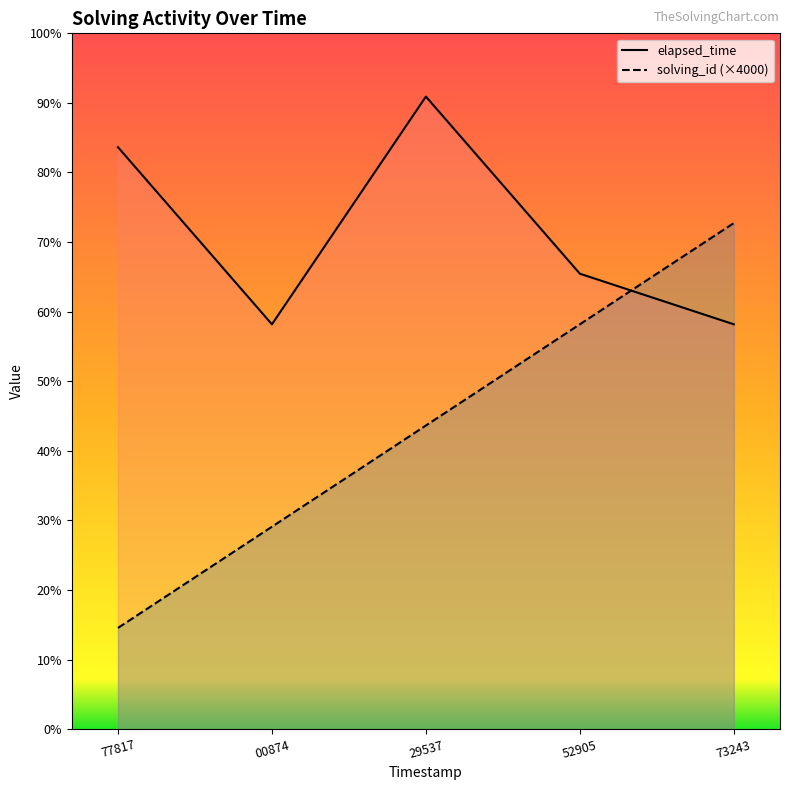

At 77817, list the series in order from largest to smallest.

elapsed_time, solving_id (×4000)